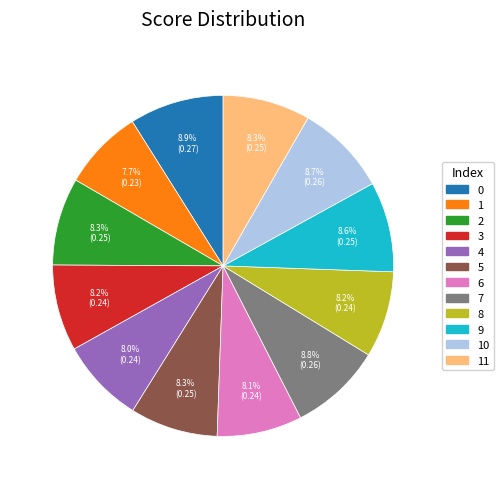

Does any single category account for the majority?

No